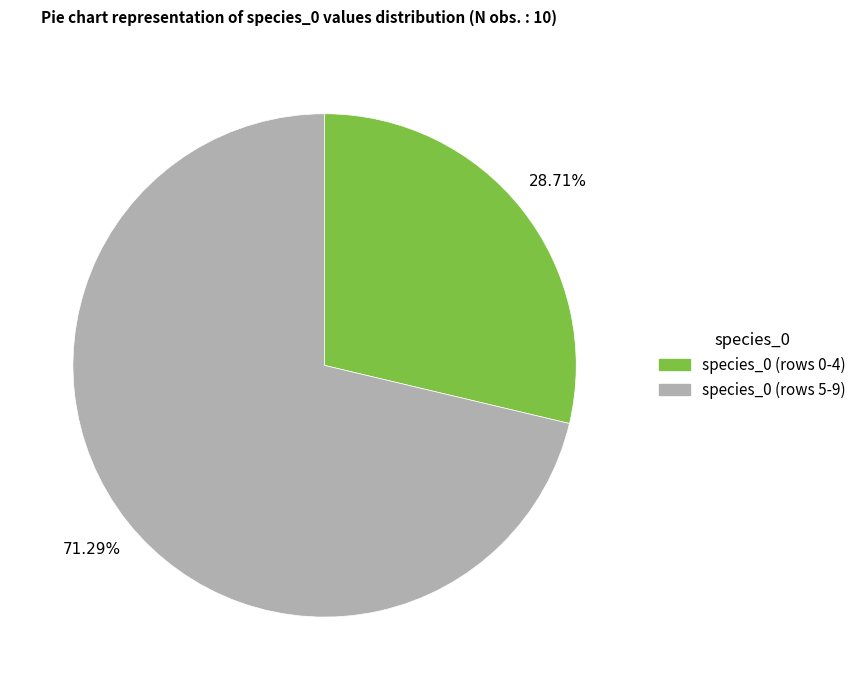

To the nearest percent, what is the difference between the largest and smallest slice percentages?

43%